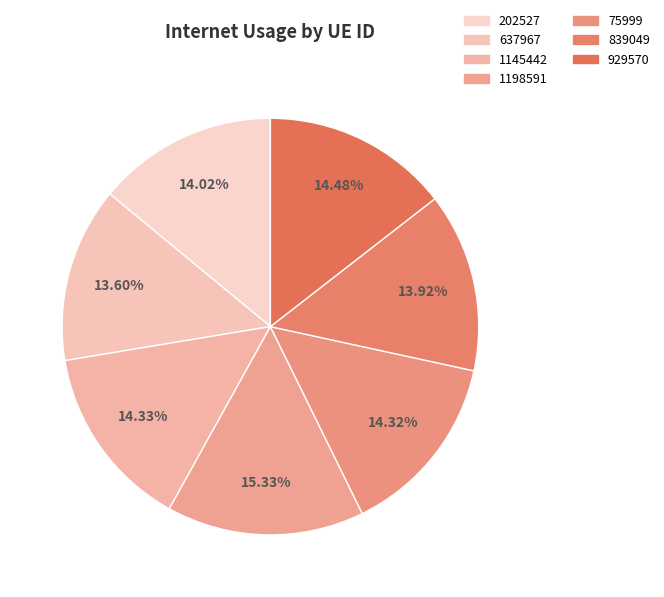

To the nearest percent, what is the difference between the largest and smallest slice percentages?

2%